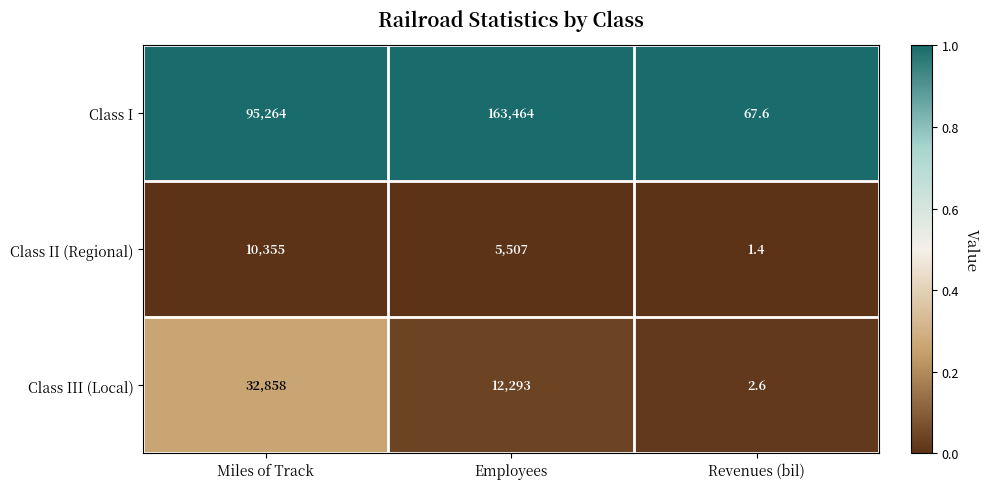

List the series in order of their peak value, highest first.

Class I, Class III (Local), Class II (Regional)